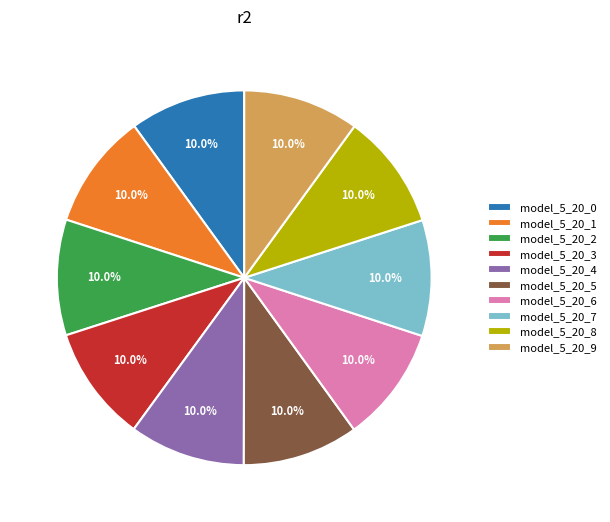

The model_5_20_8 slice represents 10% of the pie. True or false?

True